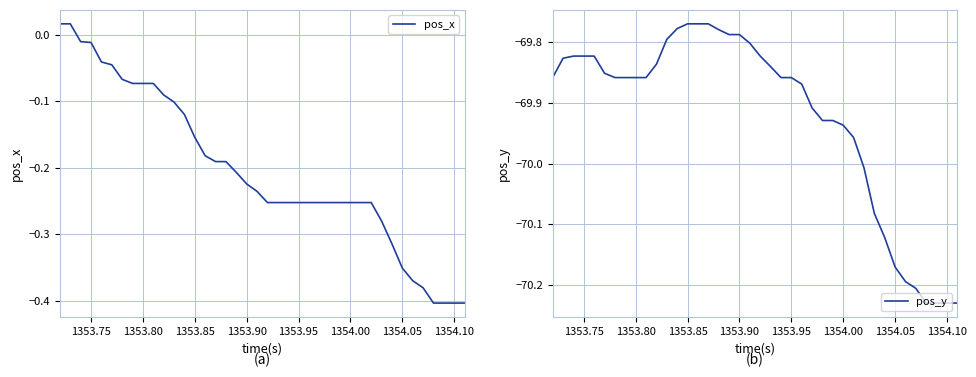

True or false: pos_y and pos_x cross at least once.

False